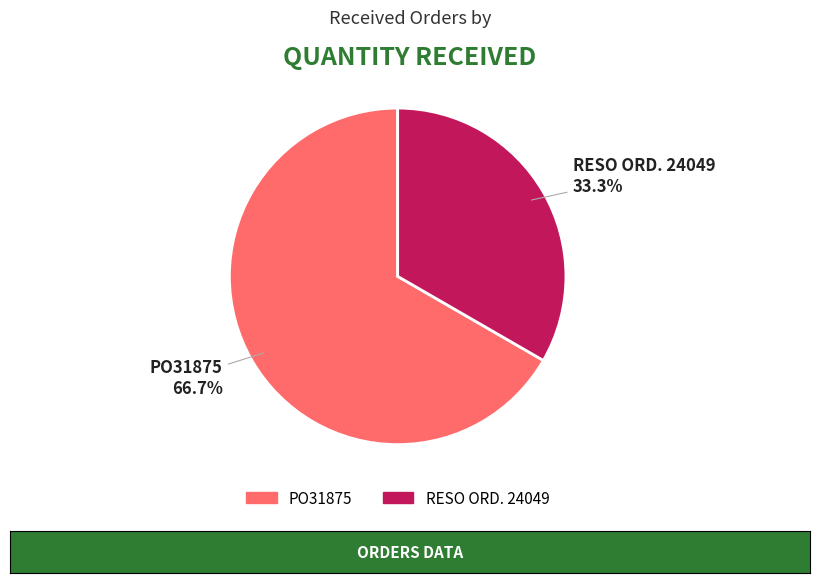

Does RESO ORD. 24049 account for over 50% of the chart?

No